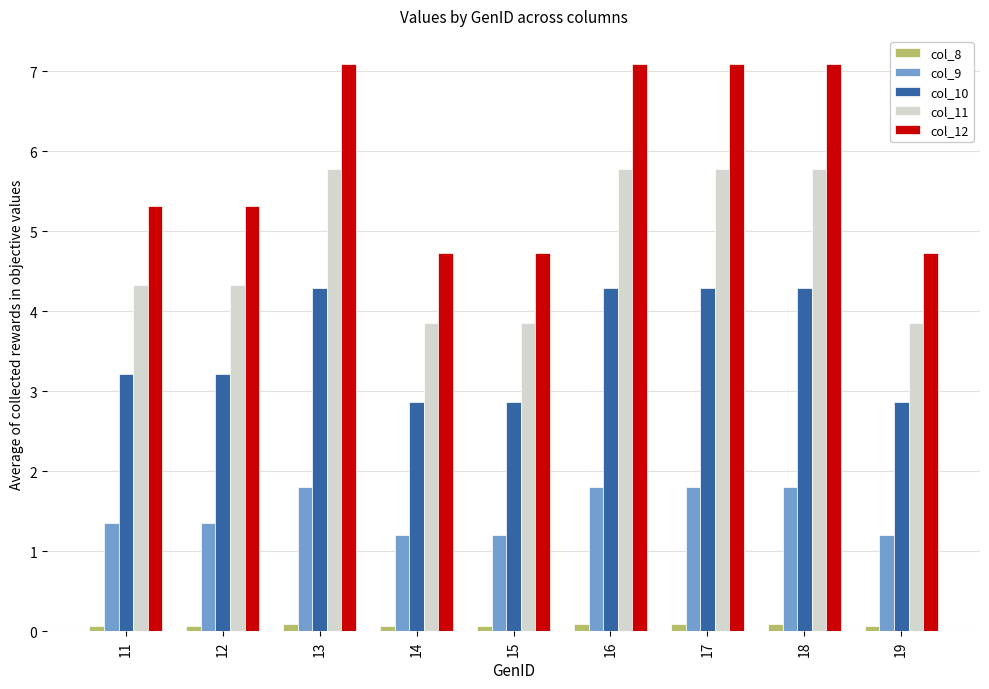

What is the value of the col_10 bar at the 1st from the left?

3.2